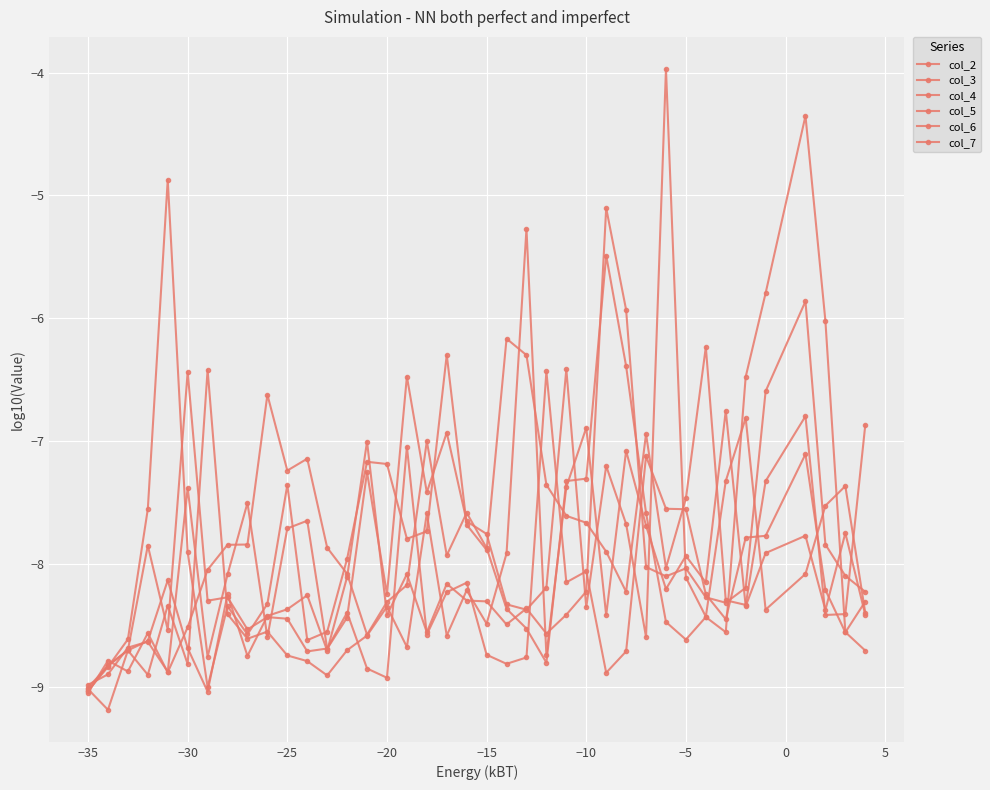

At which label does col_4 first exceed -8?

−5